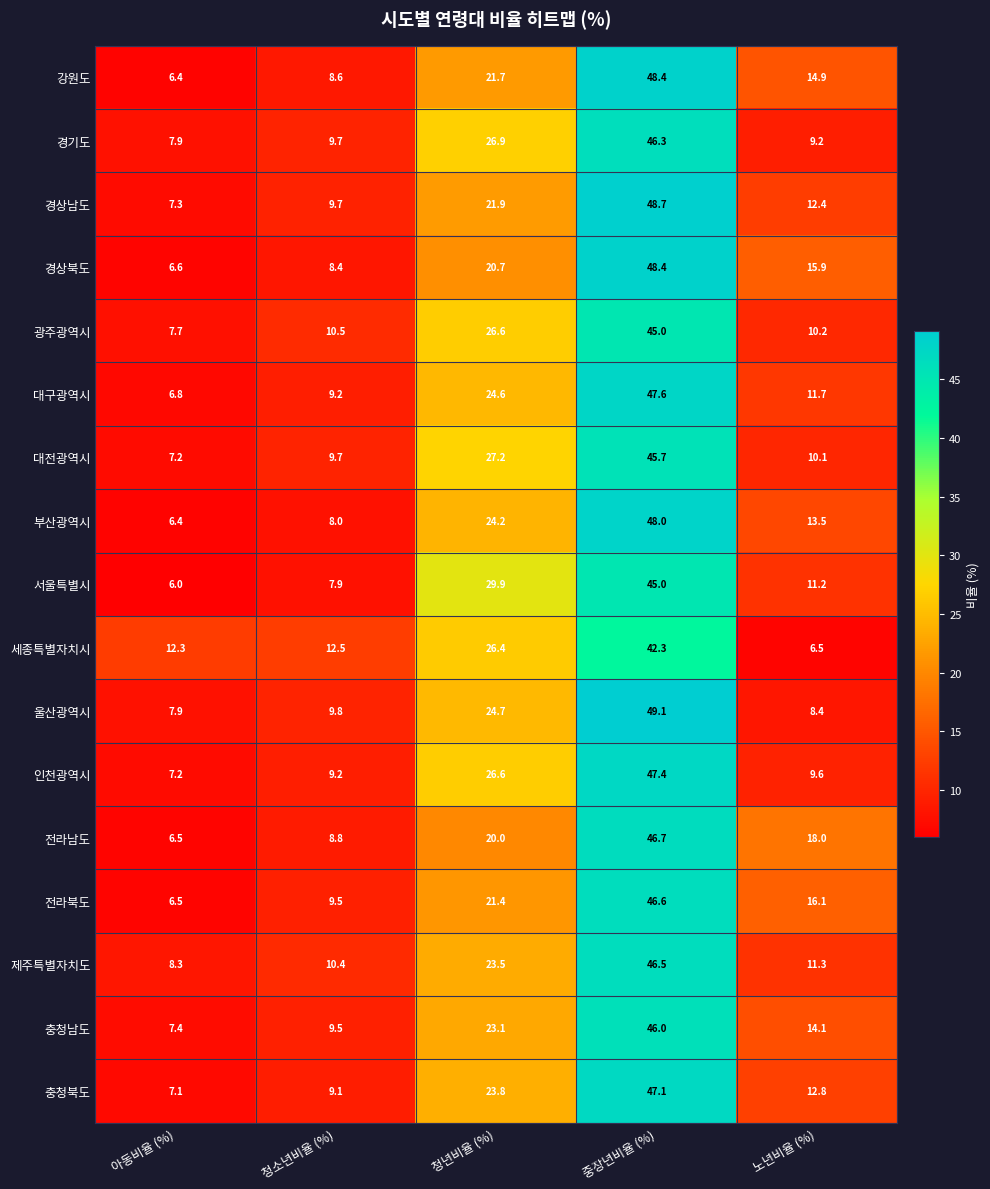

At how many categories does at least one series exceed 37?

1